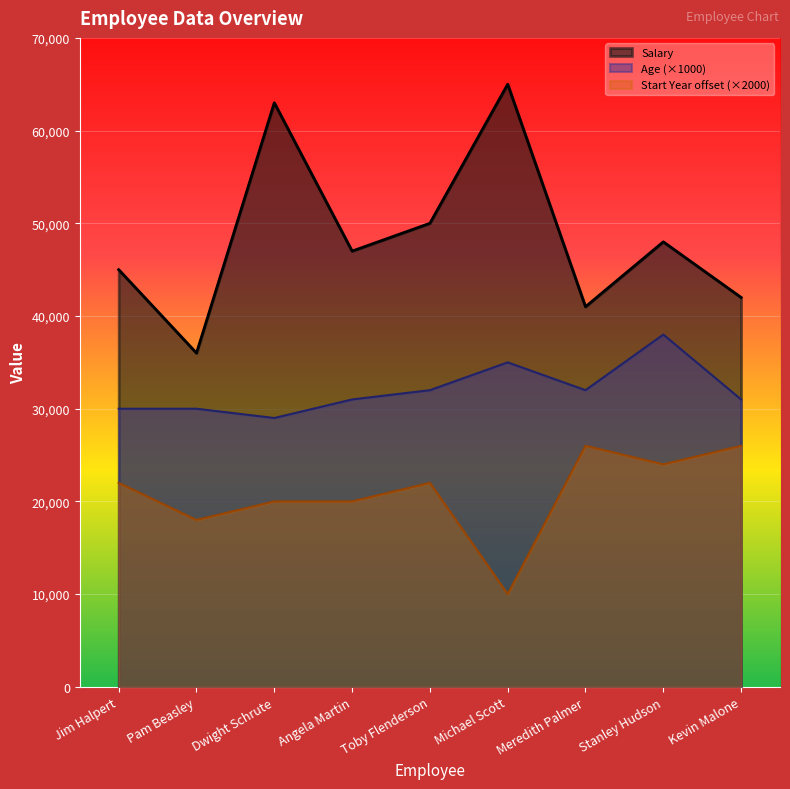

At Stanley Hudson, list the series in order from smallest to largest.

Start Year offset (×2000), Age (×1000), Salary